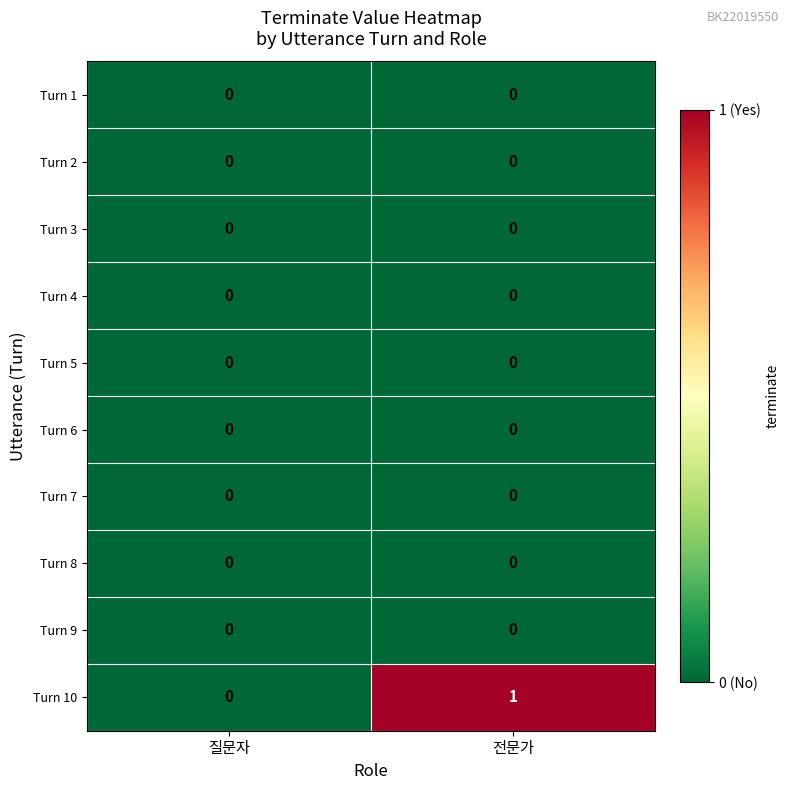

The Turn 10 series shows 1 at 전문가. True or false?

True